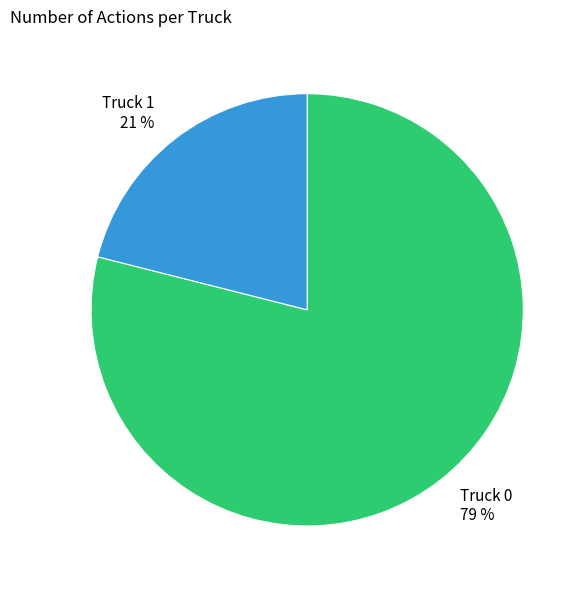

Between Truck 0 and Truck 1, which is larger?

Truck 0